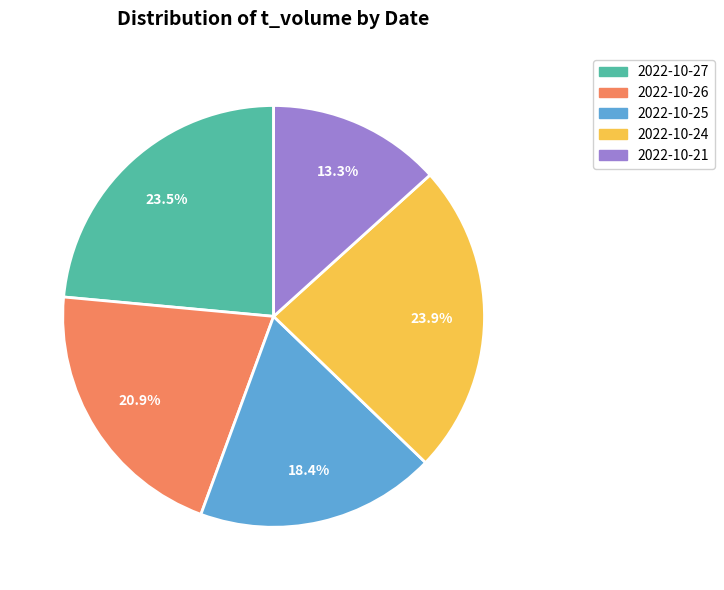

To the nearest percent, what portion does 2022-10-26 represent?

21%